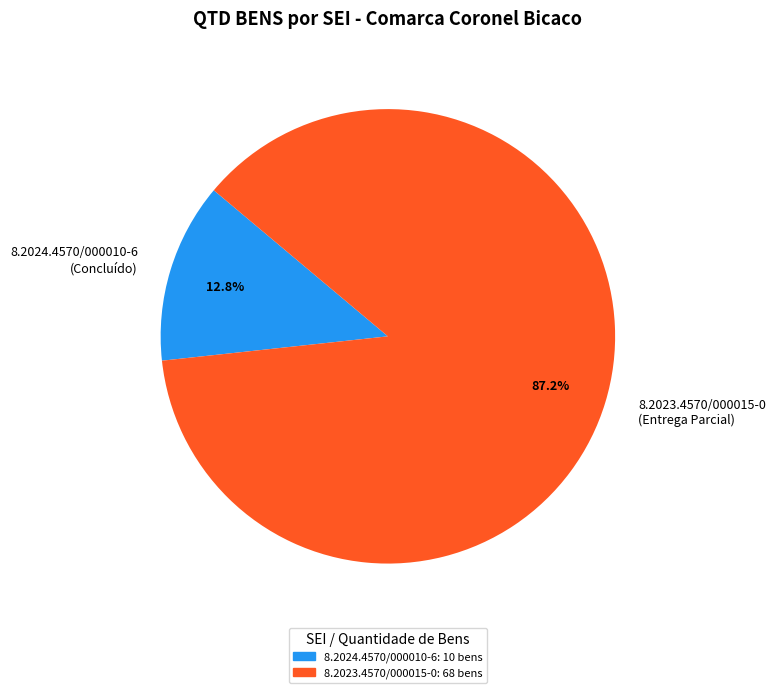

Which category has the biggest portion of the pie?

8.2023.4570/000015-0